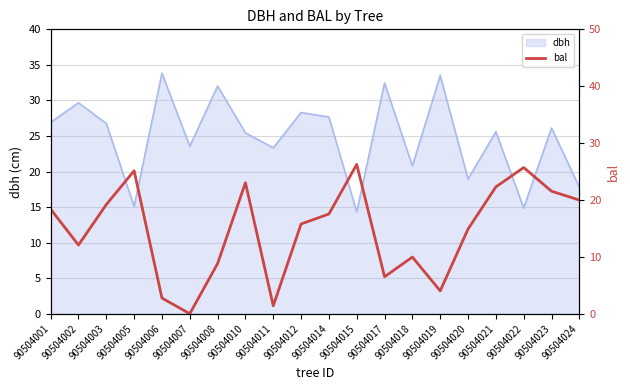

What is the difference between the values at 90504011 and 90504008?

7.4